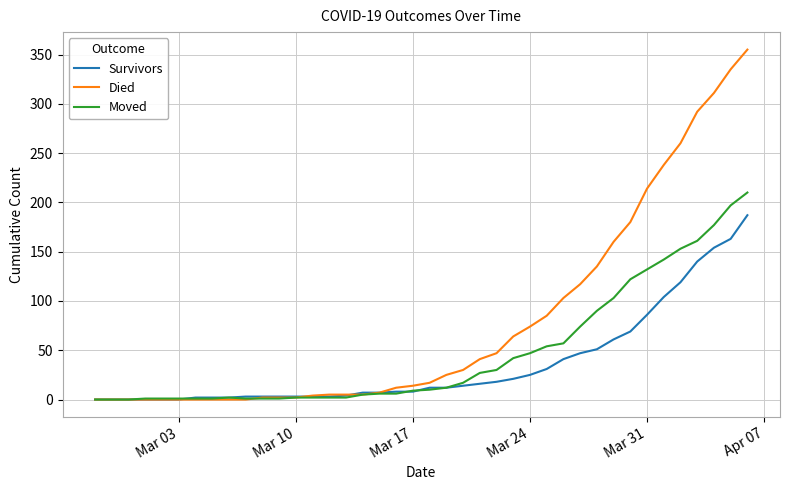

List the series in order of their peak value, lowest first.

Survivors, Moved, Died